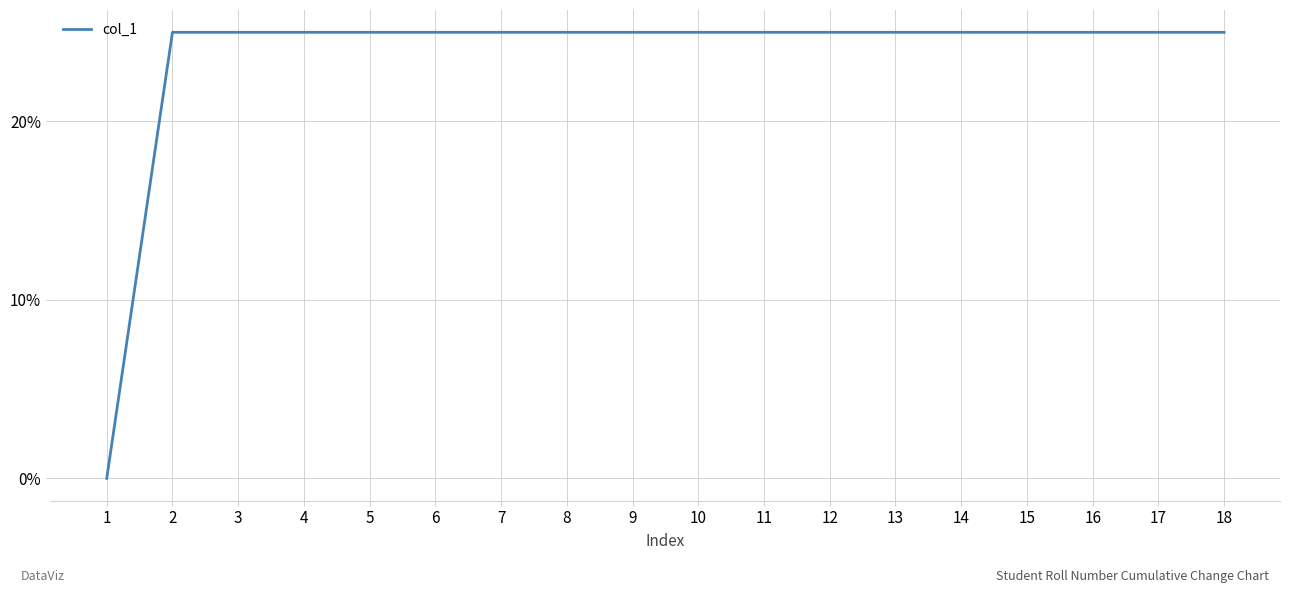

The value at 15 is 13.6. True or false?

False